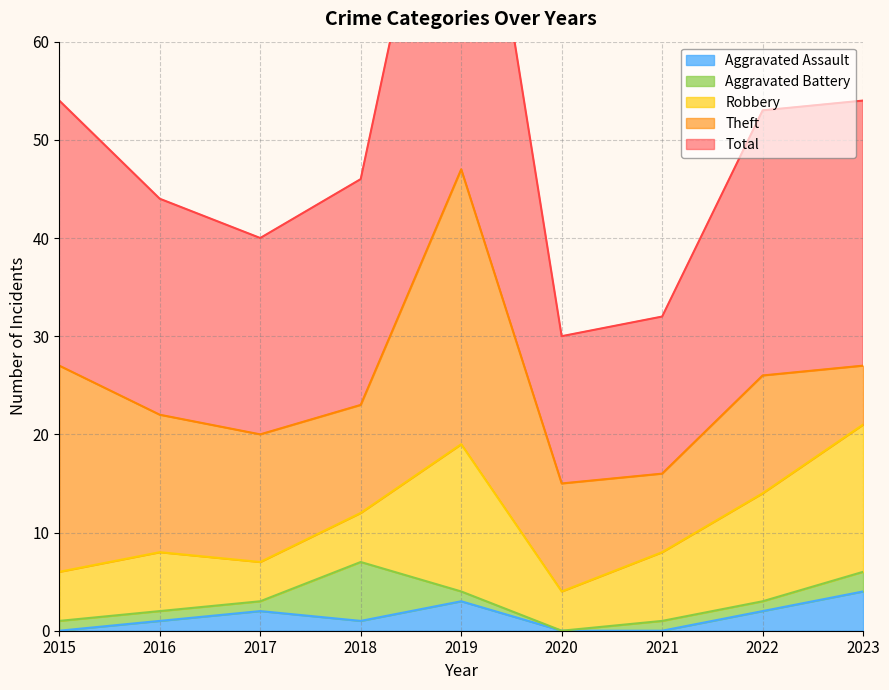

Reading left to right, extract all data points from this chart.

Aggravated Assault: 2015=0	2016=1	2017=2	2018=1	2019=3	2020=0	2021=0	2022=2	2023=4
Aggravated Battery: 2015=1	2016=1	2017=1	2018=6	2019=1	2020=0	2021=1	2022=1	2023=2
Robbery: 2015=5	2016=6	2017=4	2018=5	2019=15	2020=4	2021=7	2022=11	2023=15
Theft: 2015=21	2016=14	2017=13	2018=11	2019=28	2020=11	2021=8	2022=12	2023=6
Total: 2015=27	2016=22	2017=20	2018=23	2019=47	2020=15	2021=16	2022=27	2023=27